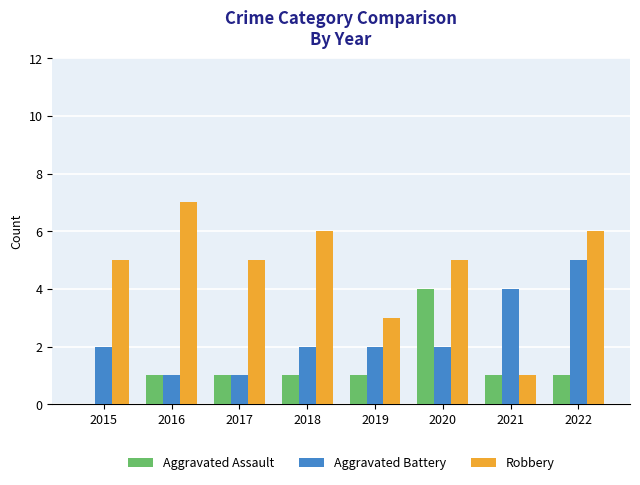

Which series has the largest total across all categories?

Robbery